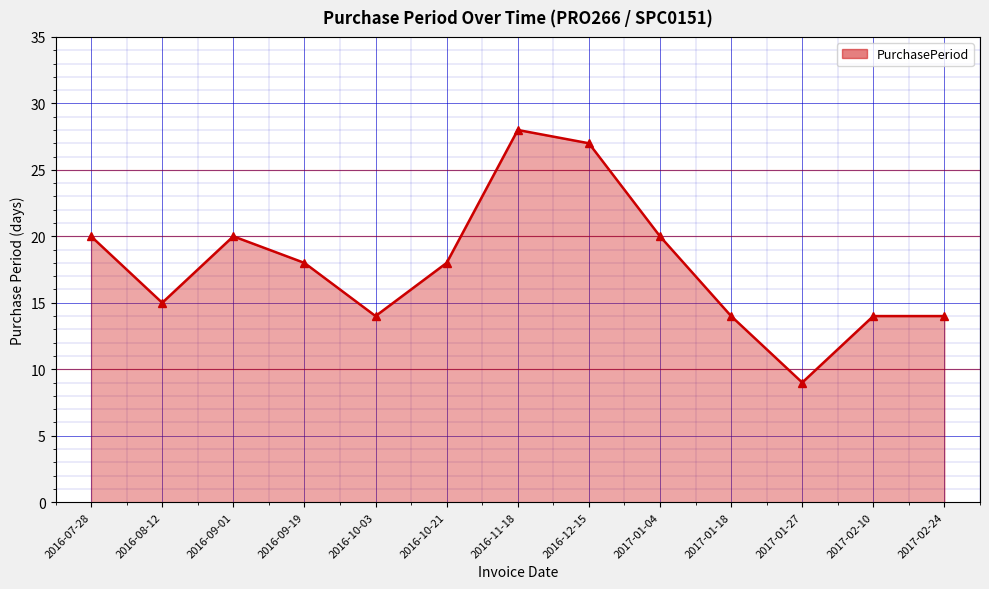

What is the difference between the values at 2017-01-04 and 2016-10-21?

2